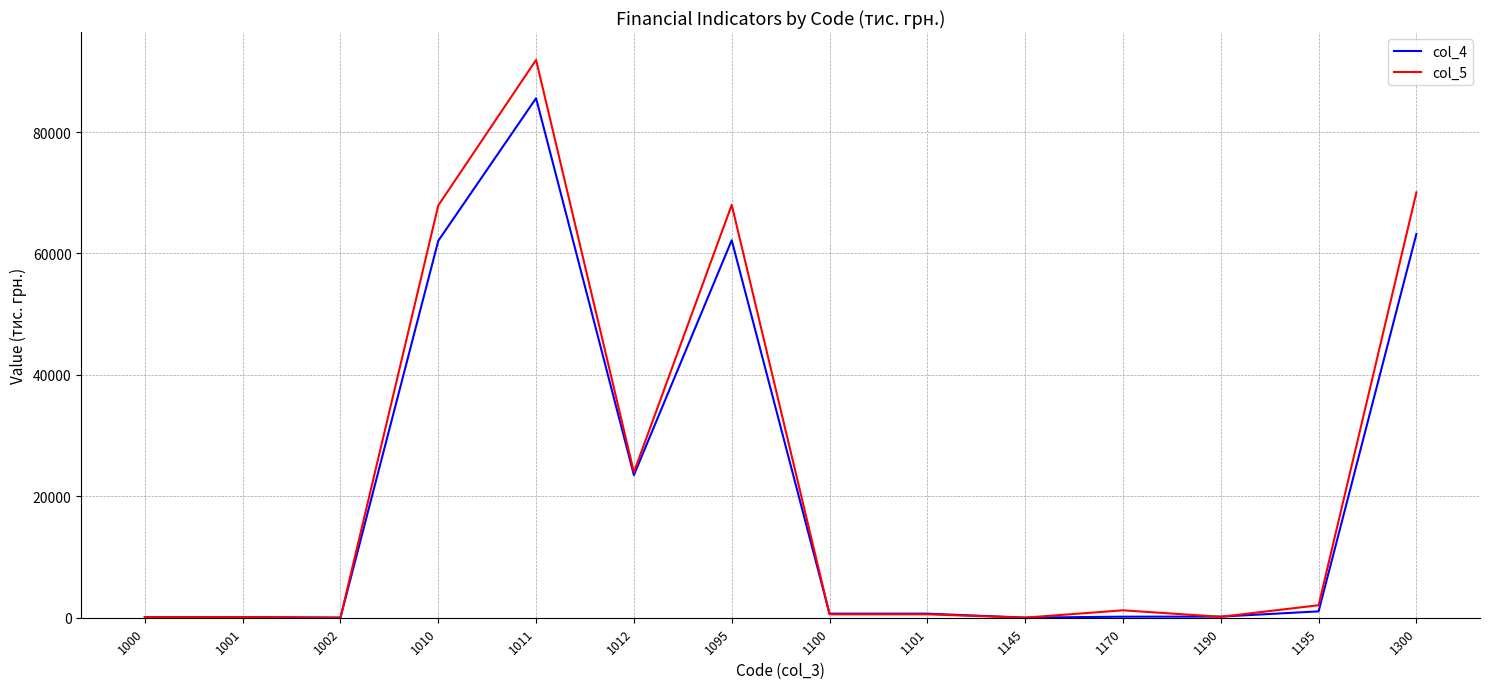

True or false: col_5 has a value of 159432 at 1011.

False